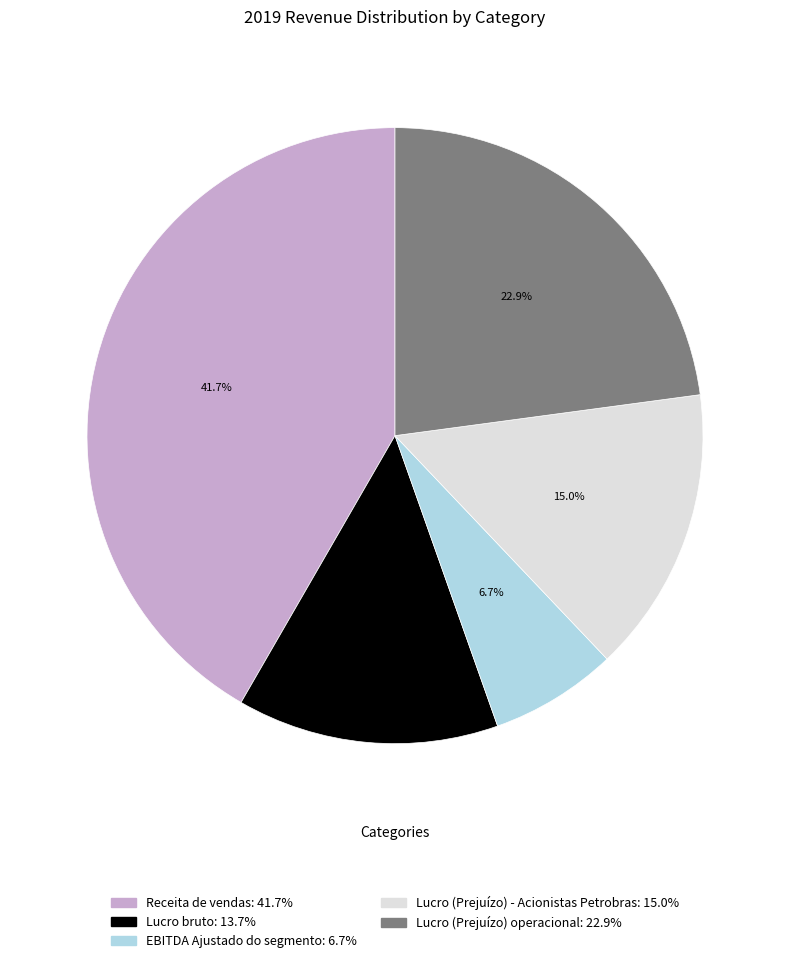

Rank the categories by value from lowest to highest.

EBITDA Ajustado do segmento, Lucro bruto, Lucro (Prejuízo) - Acionistas Petrobras, Lucro (Prejuízo) operacional, Receita de vendas